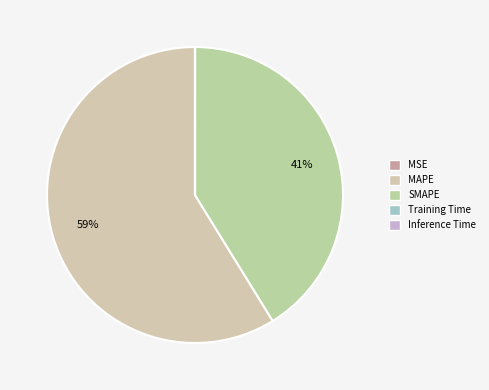

Does Training Time represent more than half of the total?

No